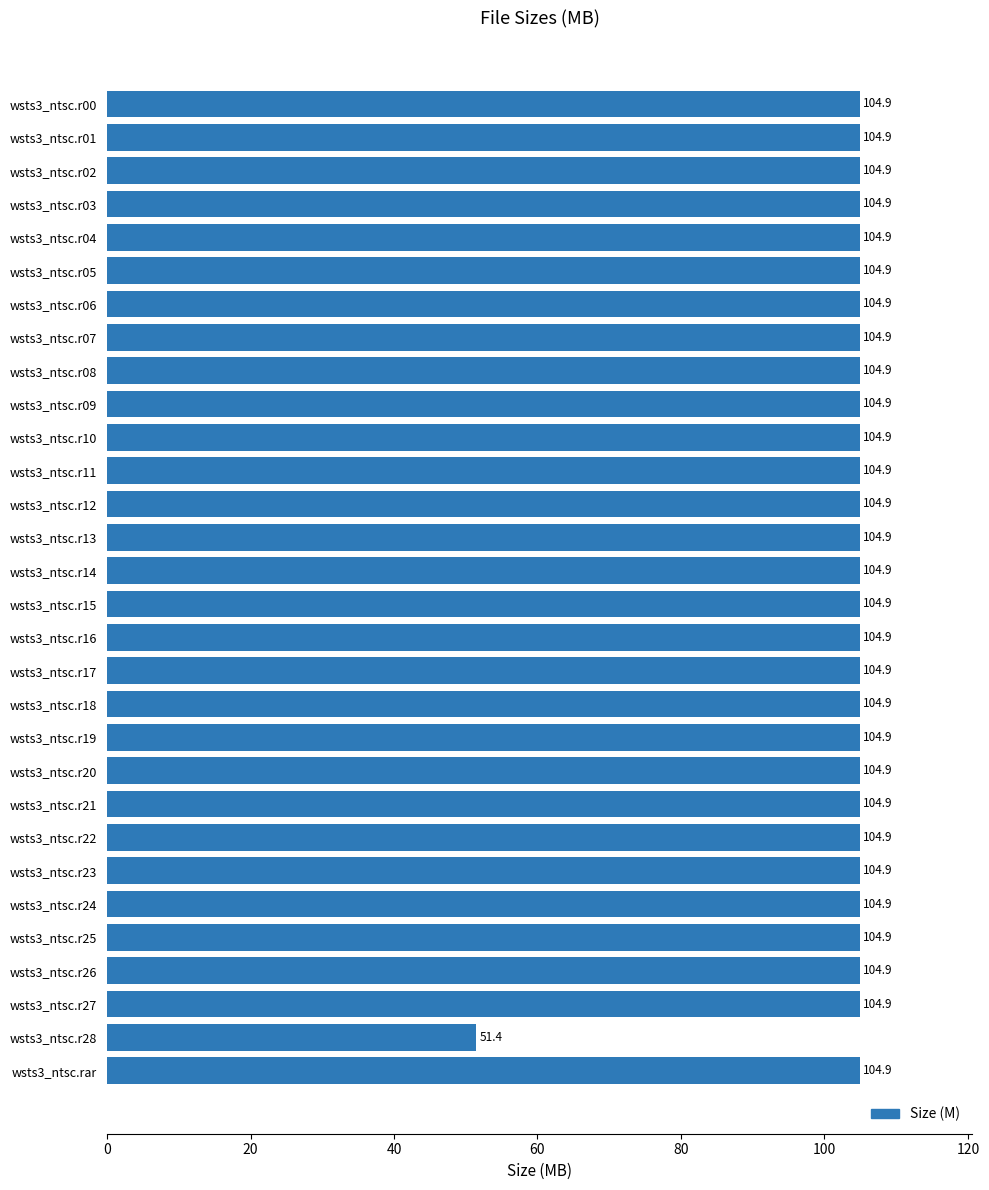

The chart shows a value of 54.3 at wsts3_ntsc.r09. True or false?

False